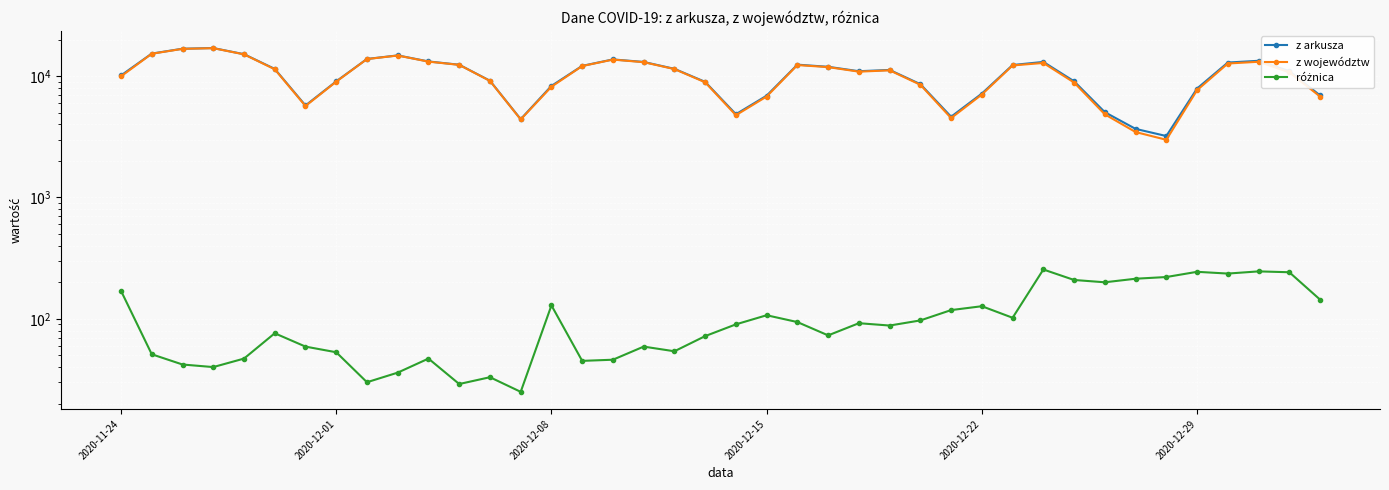

True or false: z arkusza has a value of 10141 at 2020-11-24.

True